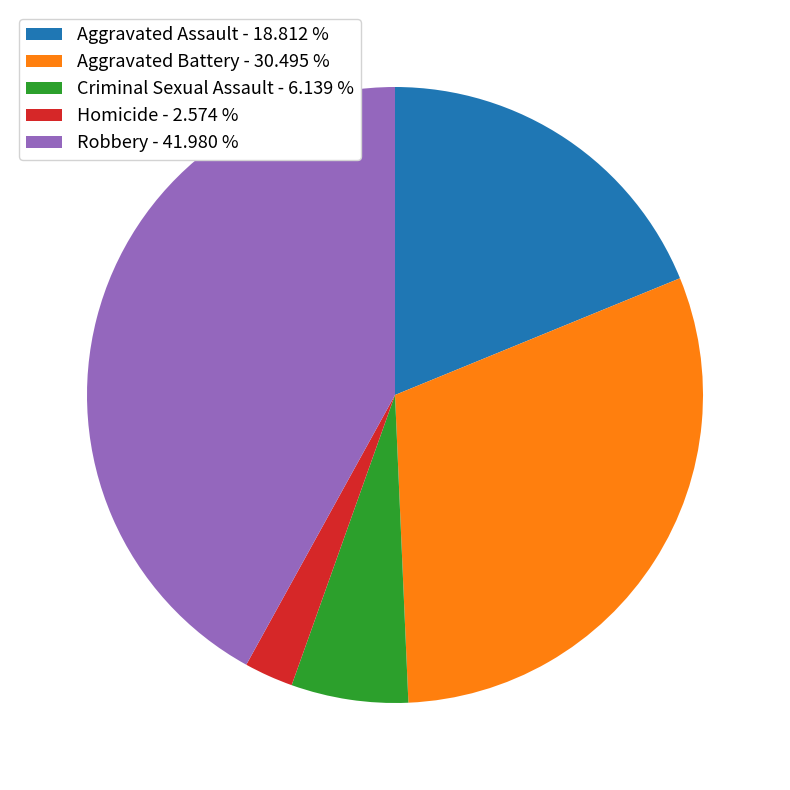

Does Homicide account for over 50% of the chart?

No